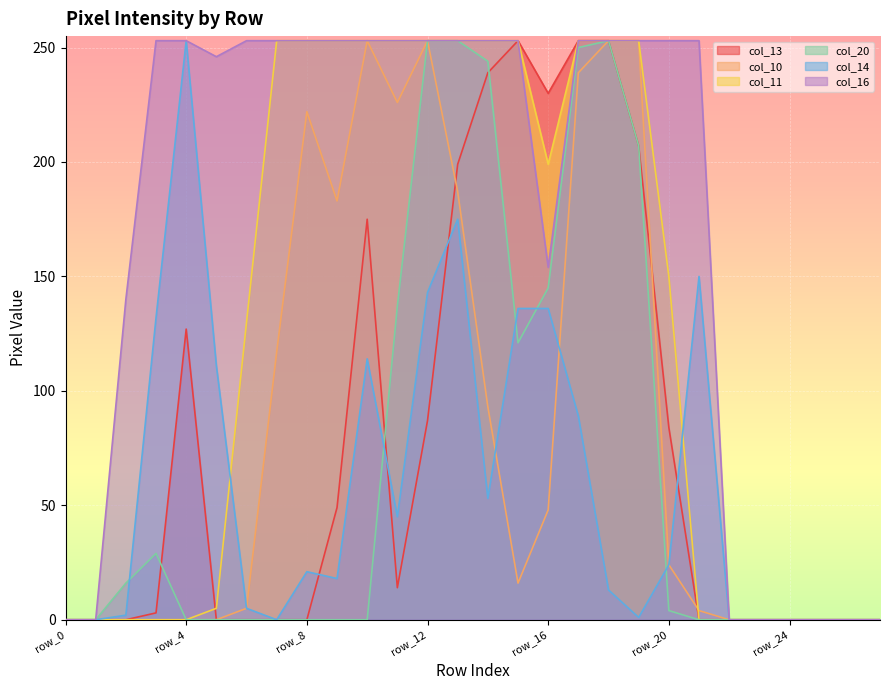

The col_13 series shows 175 at row_10. True or false?

True